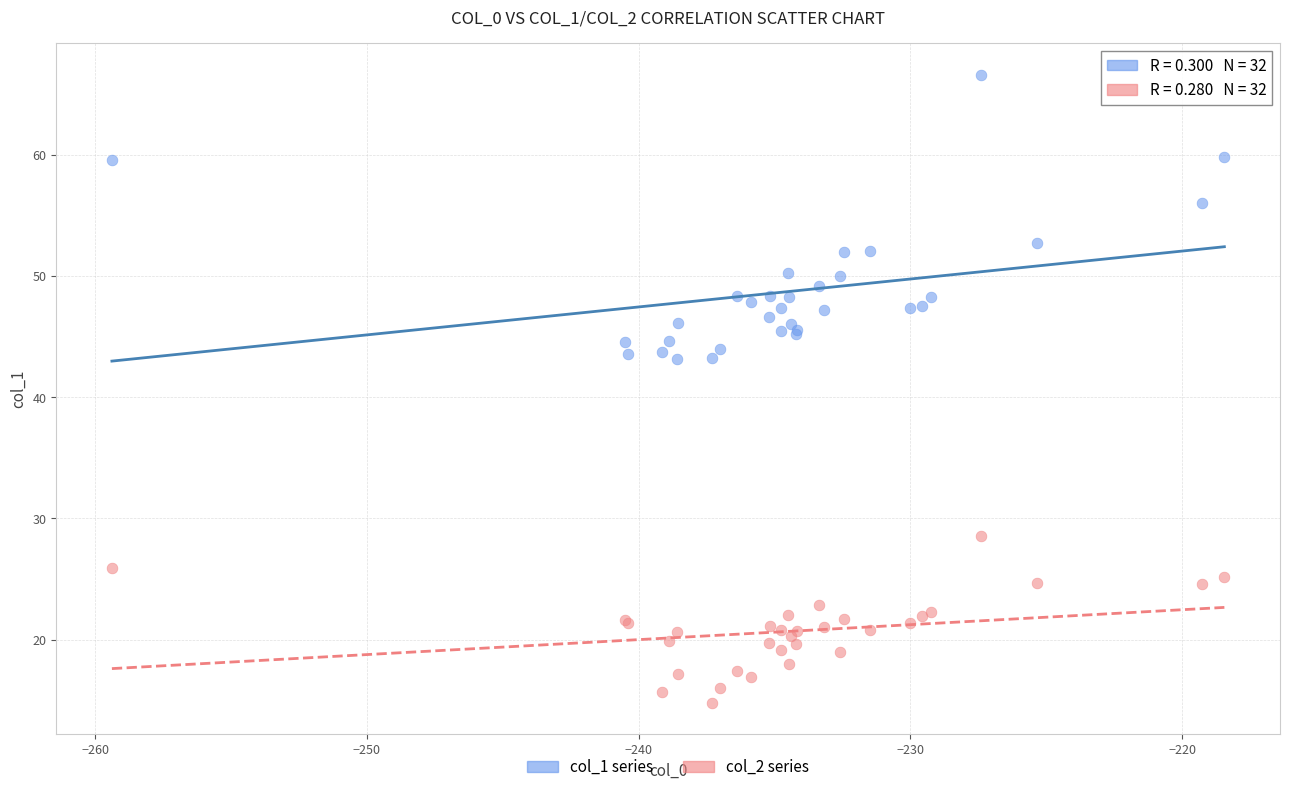

What is the X range (max minus min) for the scatter plot?

40.9